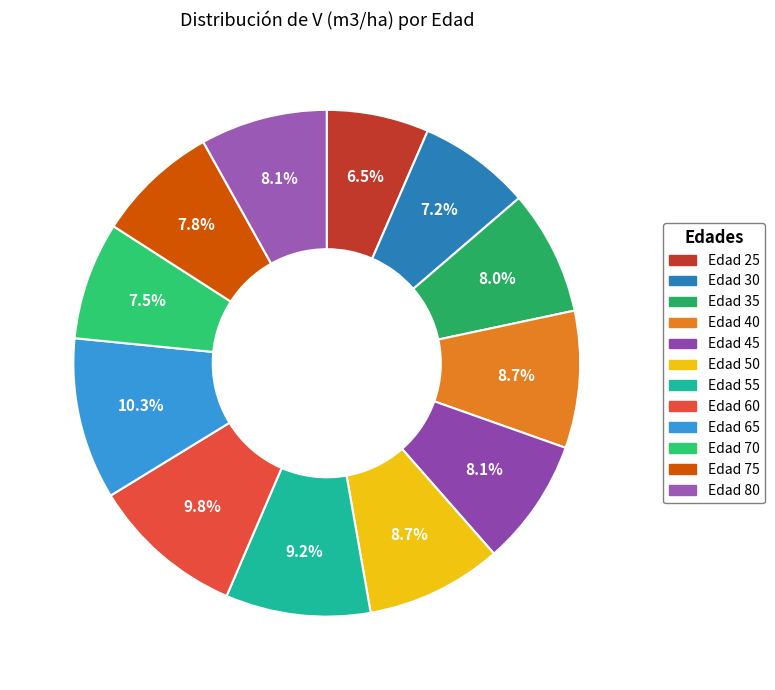

Is it true that Edad 50 is 9% of the pie?

True